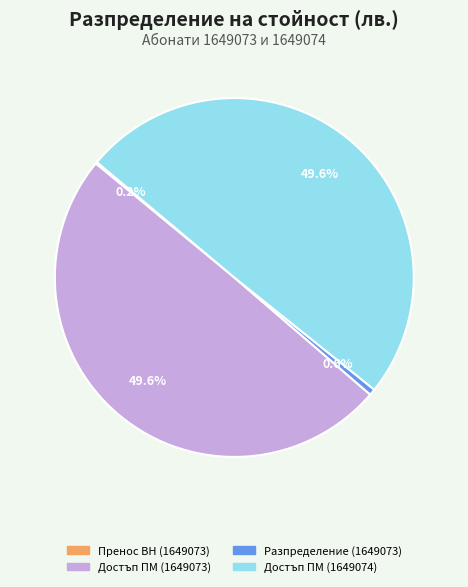

Is there a majority slice in this chart?

No